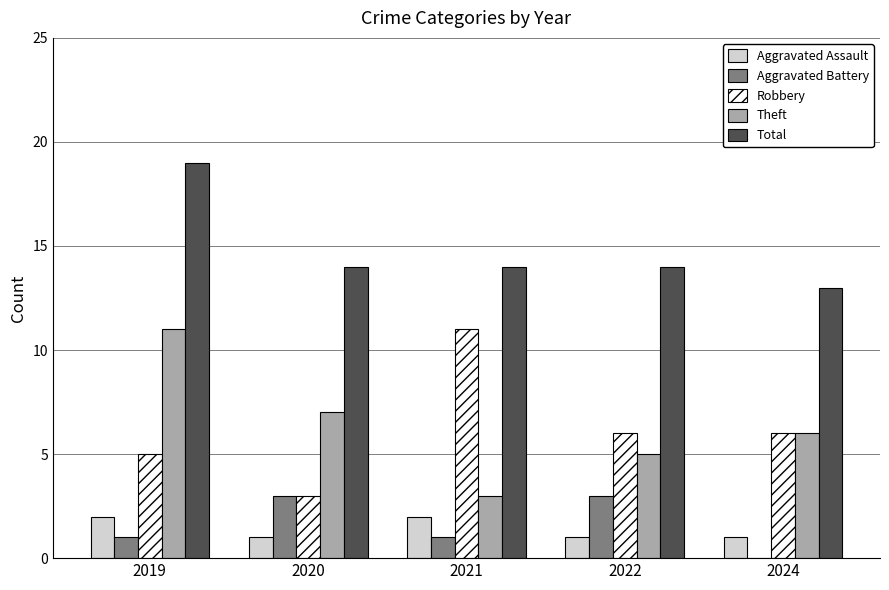

Reading left to right, list all the values displayed in this chart.

Aggravated Assault: 2	1	2	1	1
Aggravated Battery: 1	3	1	3	0
Robbery: 5	3	11	6	6
Theft: 11	7	3	5	6
Total: 19	14	14	14	13